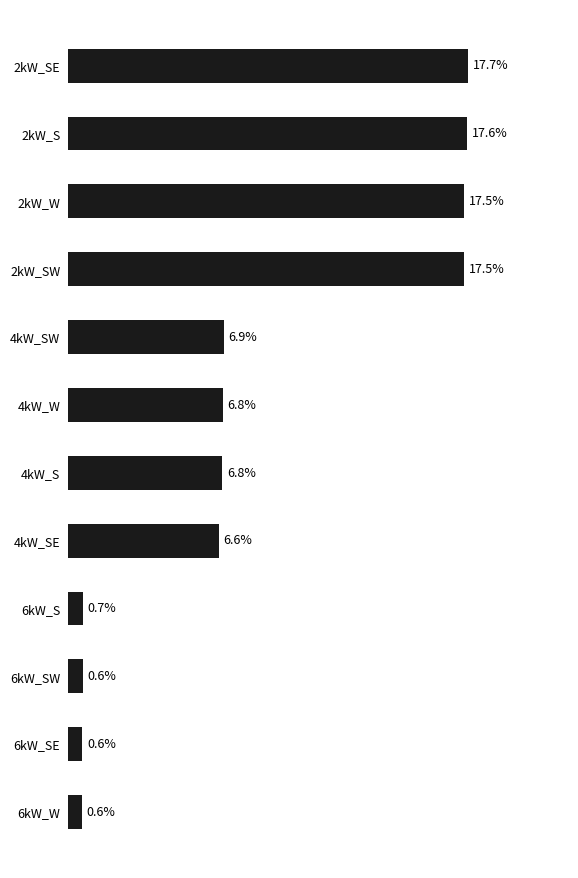

What is the label of the 12th bar from the bottom?

2kW_SE